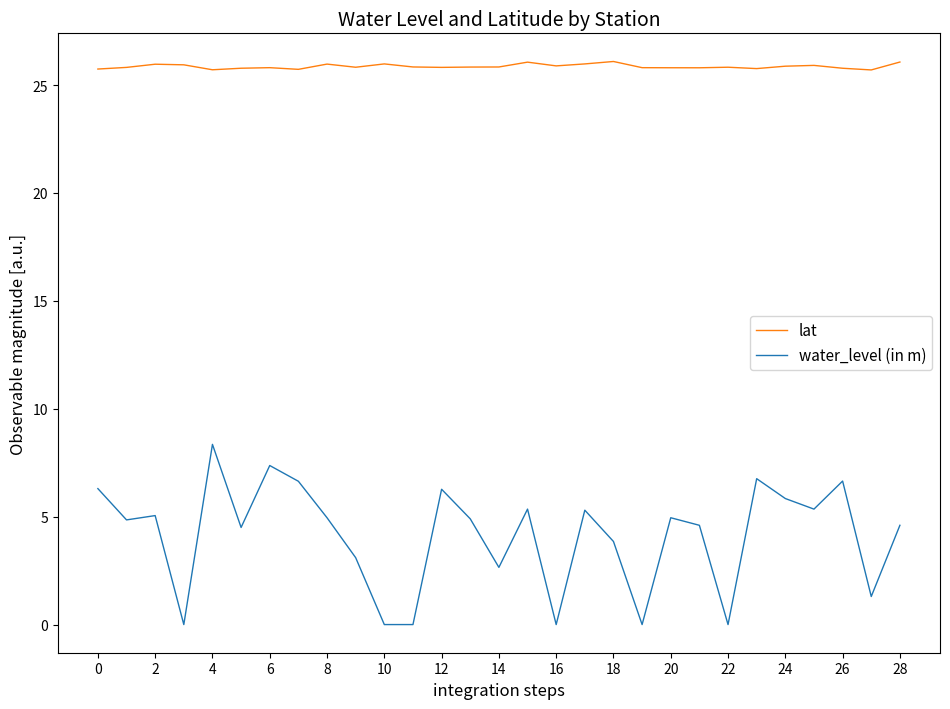

Which series has the largest total across all categories?

lat